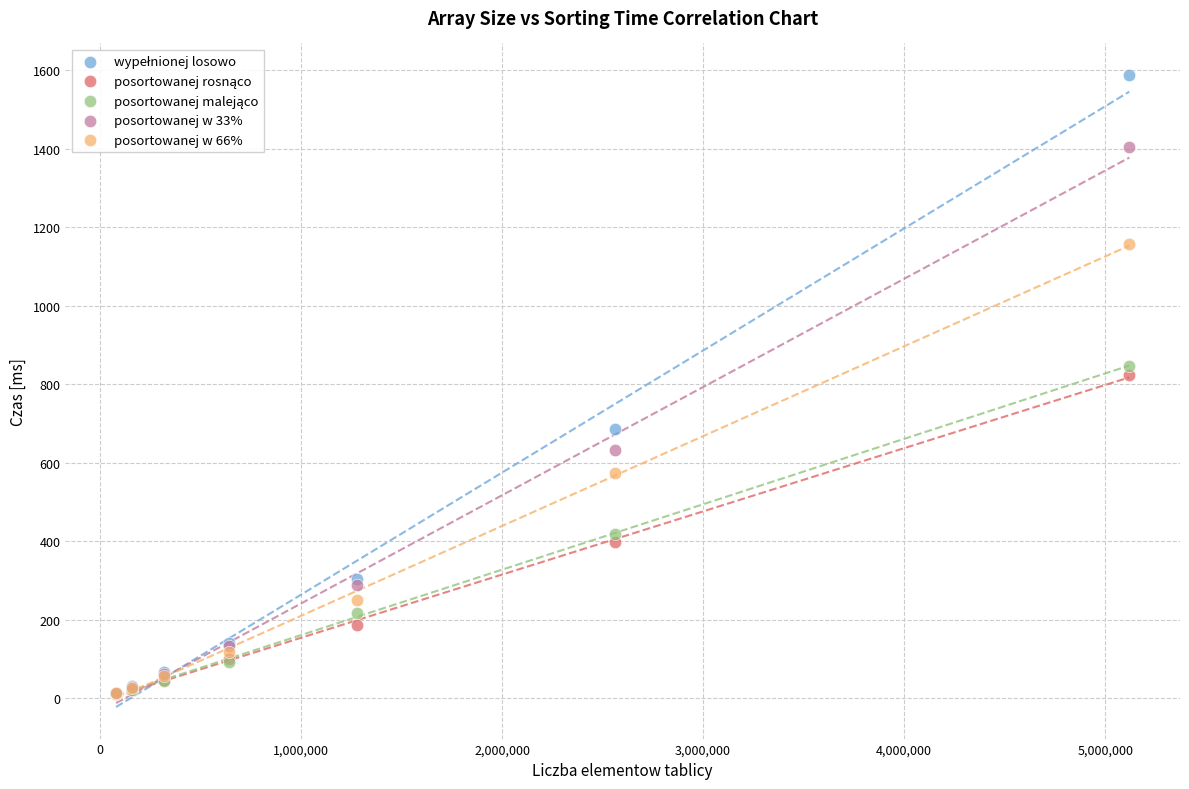

Across all series, what Y value is closest to 798?

823.4